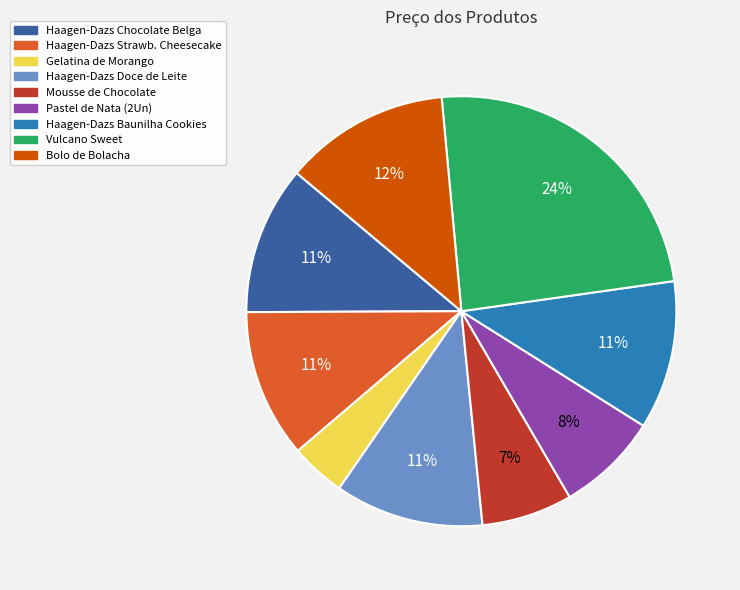

Is it true that Haagen-Dazs Baunilha Cookies is 3% of the pie?

False